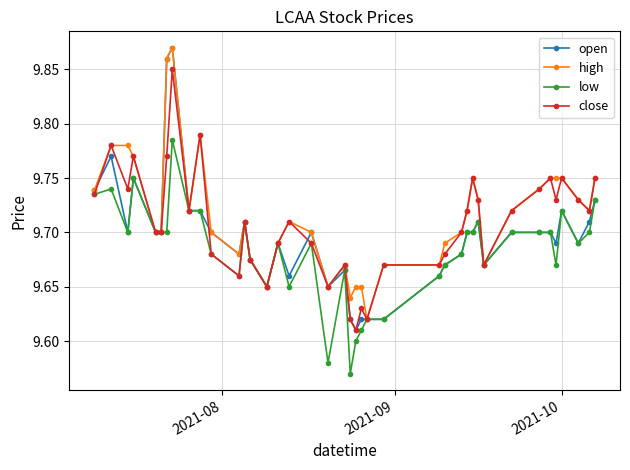

Which series has the widest spread of values?

open